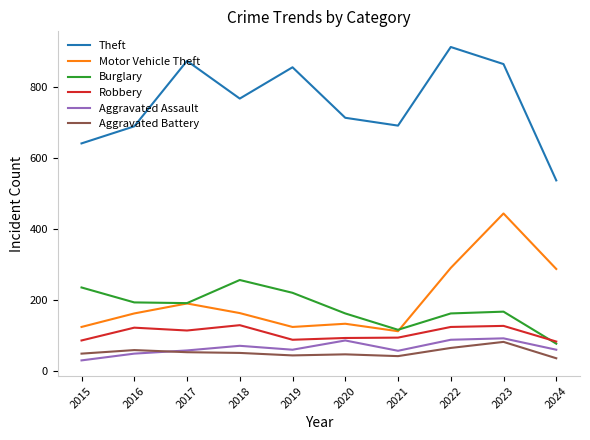

What is the smallest value displayed?

31